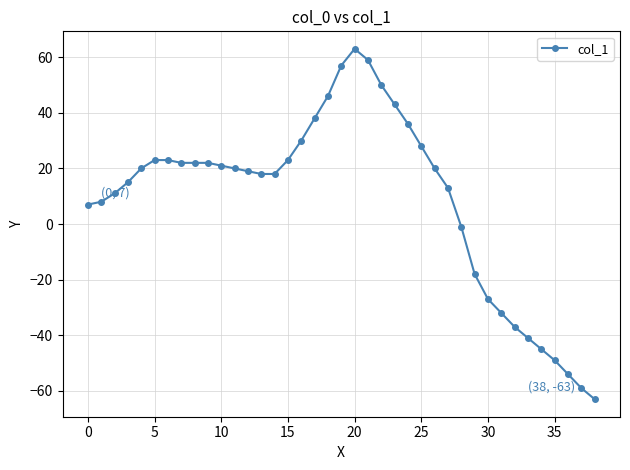

Does the chart display data point markers on the line(s)?

Yes